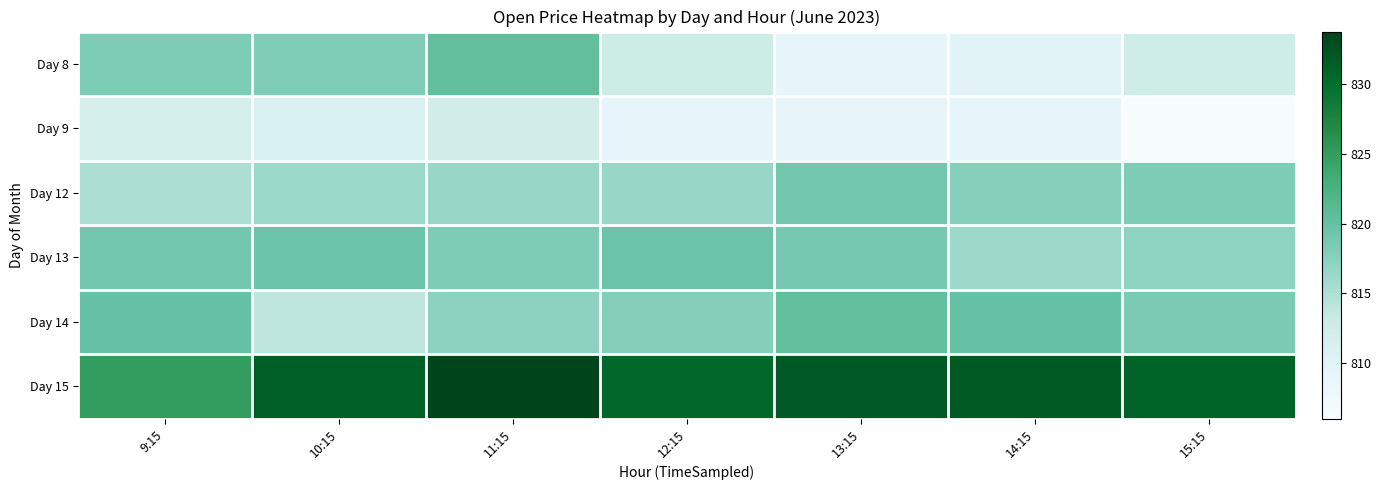

Rank the series by their maximum value, from highest to lowest.

Day 15, Day 14, Day 8, Day 13, Day 12, Day 9